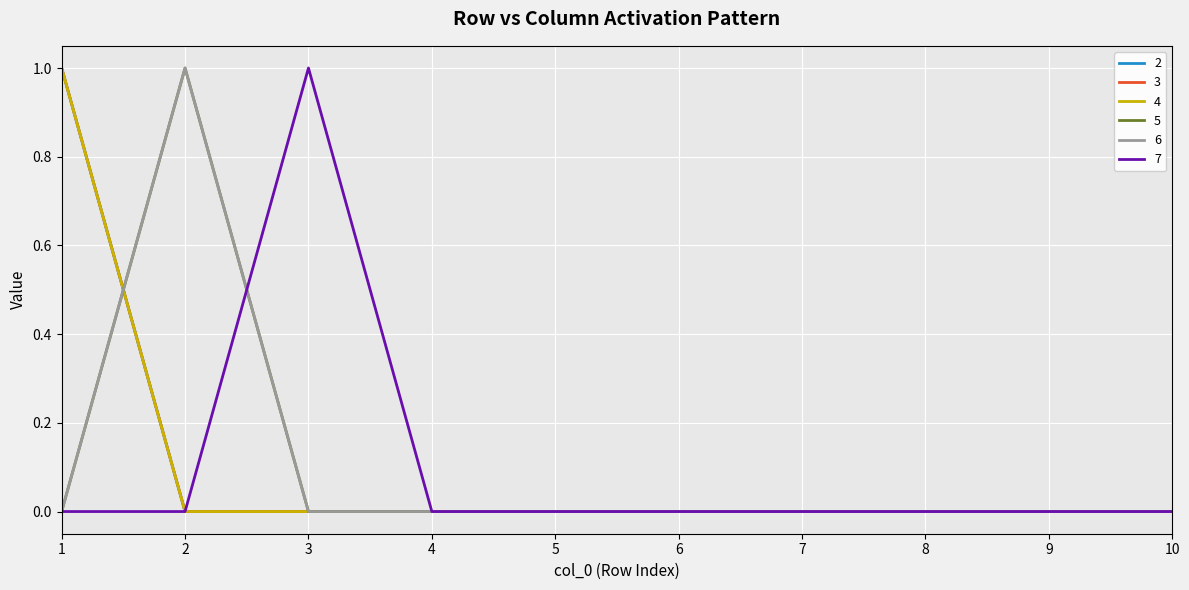

Which category has the lowest value across all series?

2